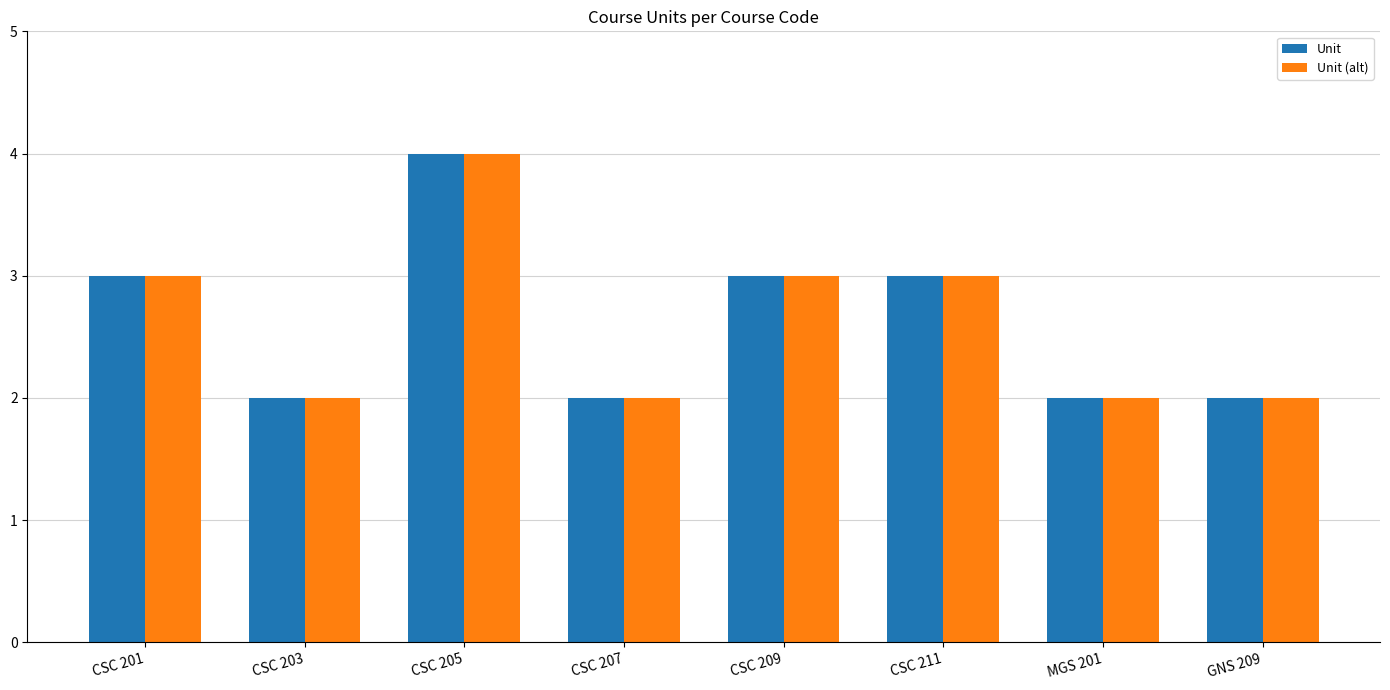

What is the label of the 6th bar from the right?

CSC 205